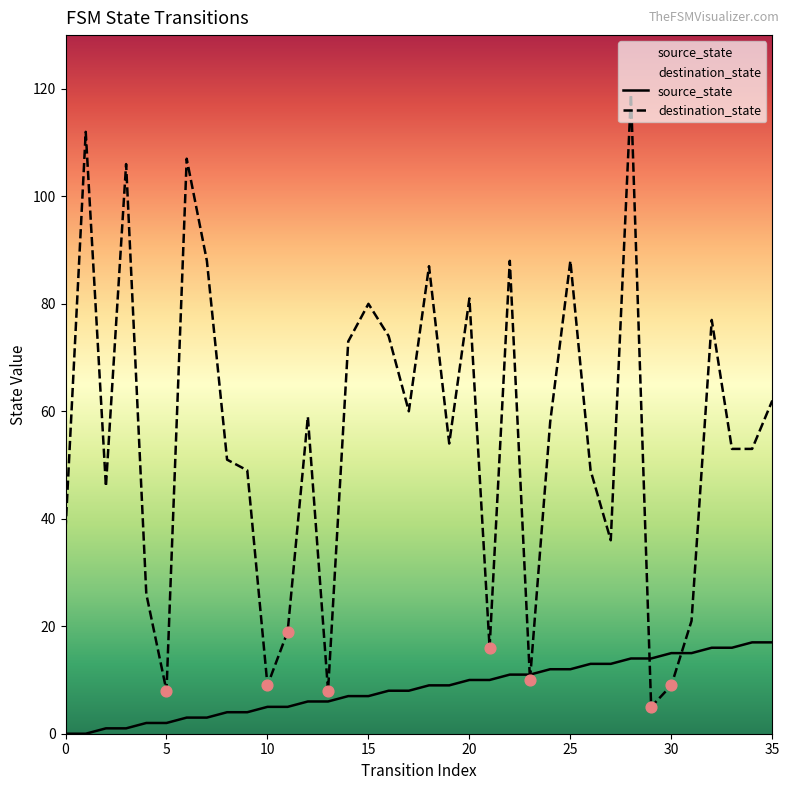

At which category is the sum across all series the highest?

28